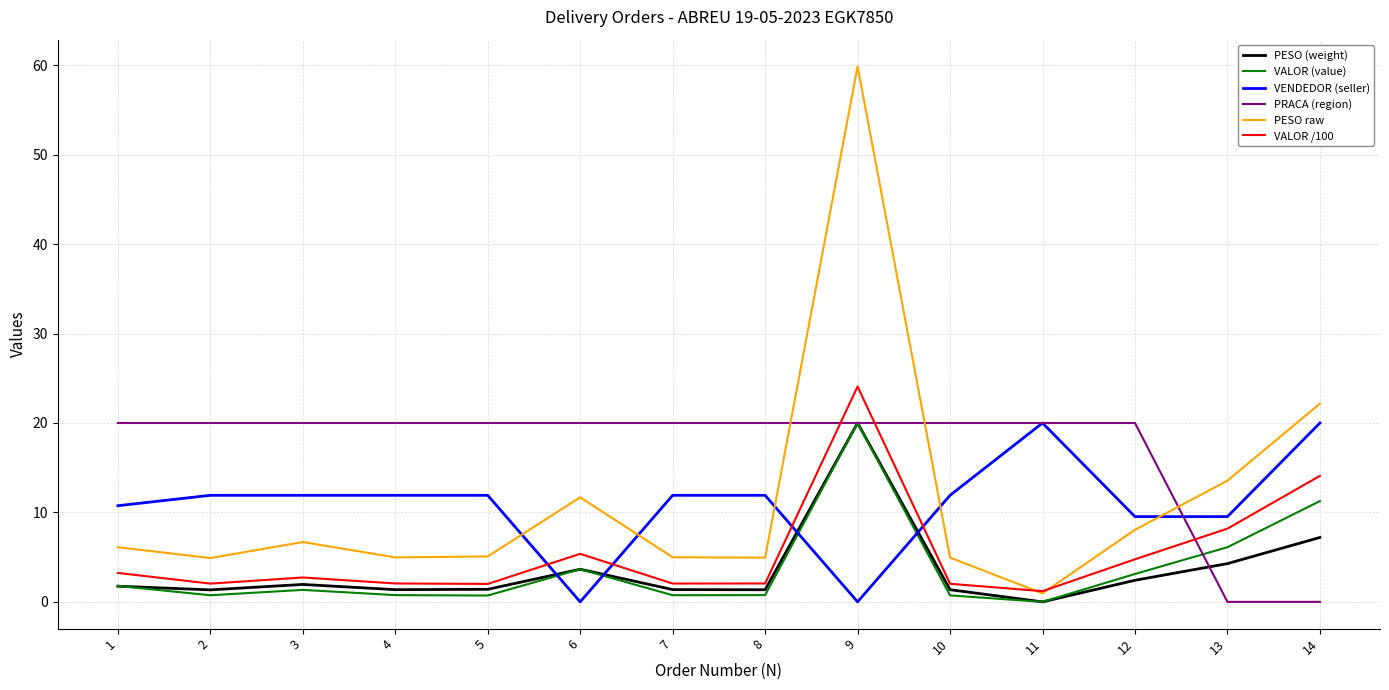

At which category does VALOR (value) reach its first local peak?

3